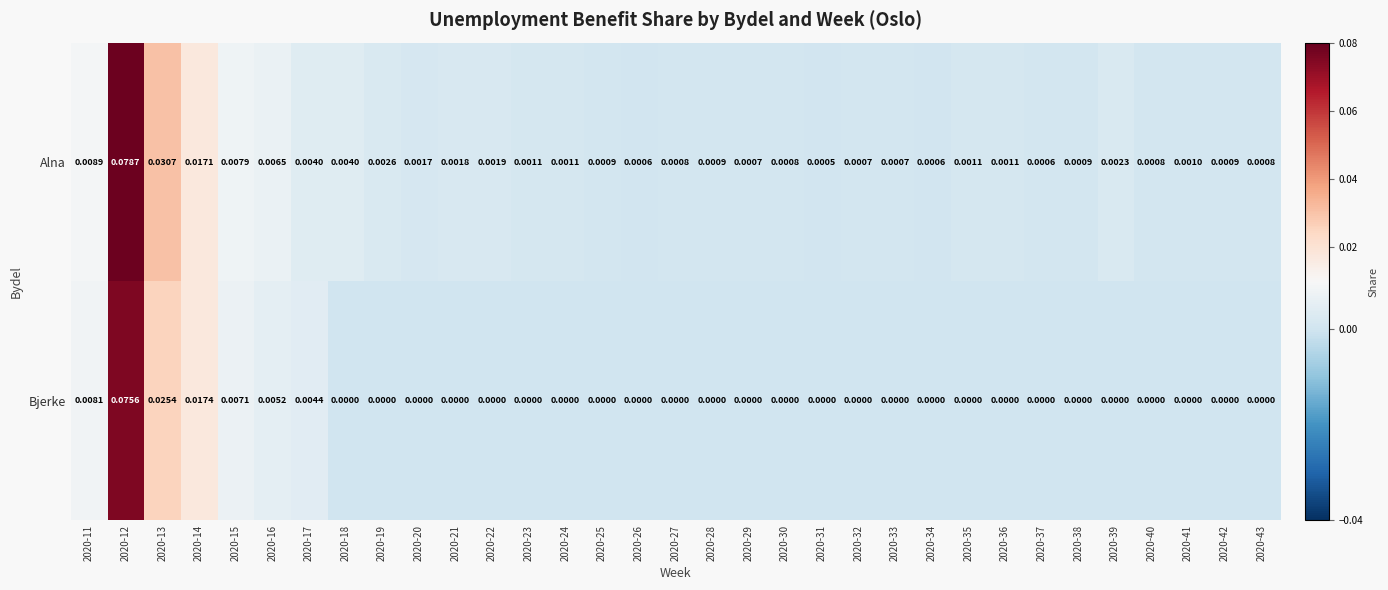

Which series has the largest total across all categories?

Alna